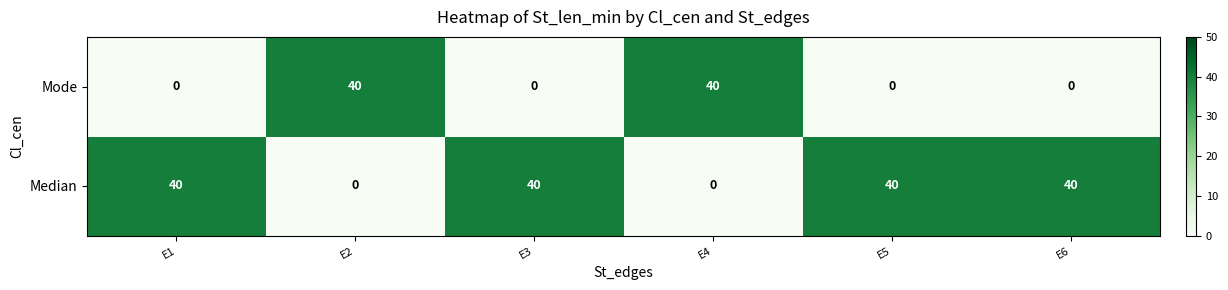

Reading right to left, what are all the values shown in this chart?

Mode: E6=0	E5=0	E4=40	E3=0	E2=40	E1=0
Median: E6=40	E5=40	E4=0	E3=40	E2=0	E1=40